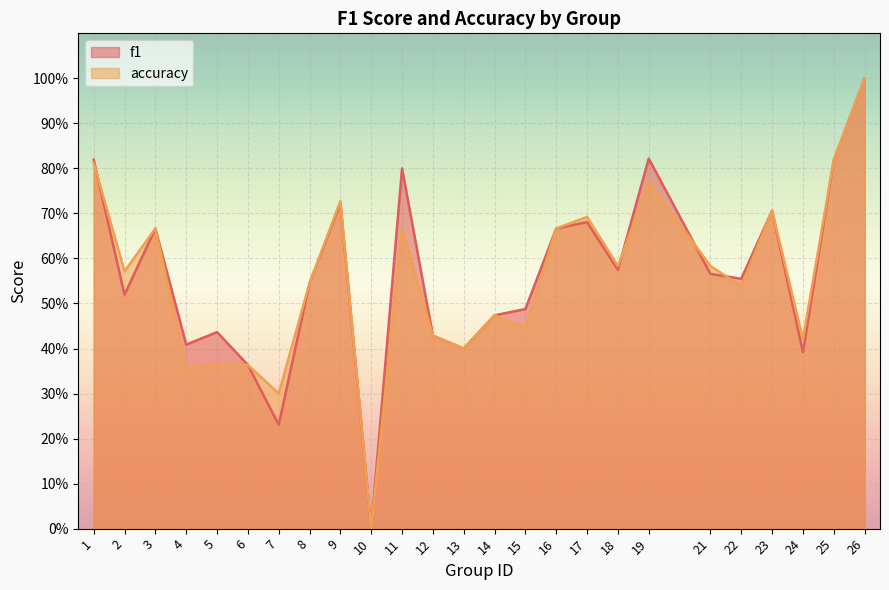

List the series in order of their peak value, lowest first.

f1, accuracy